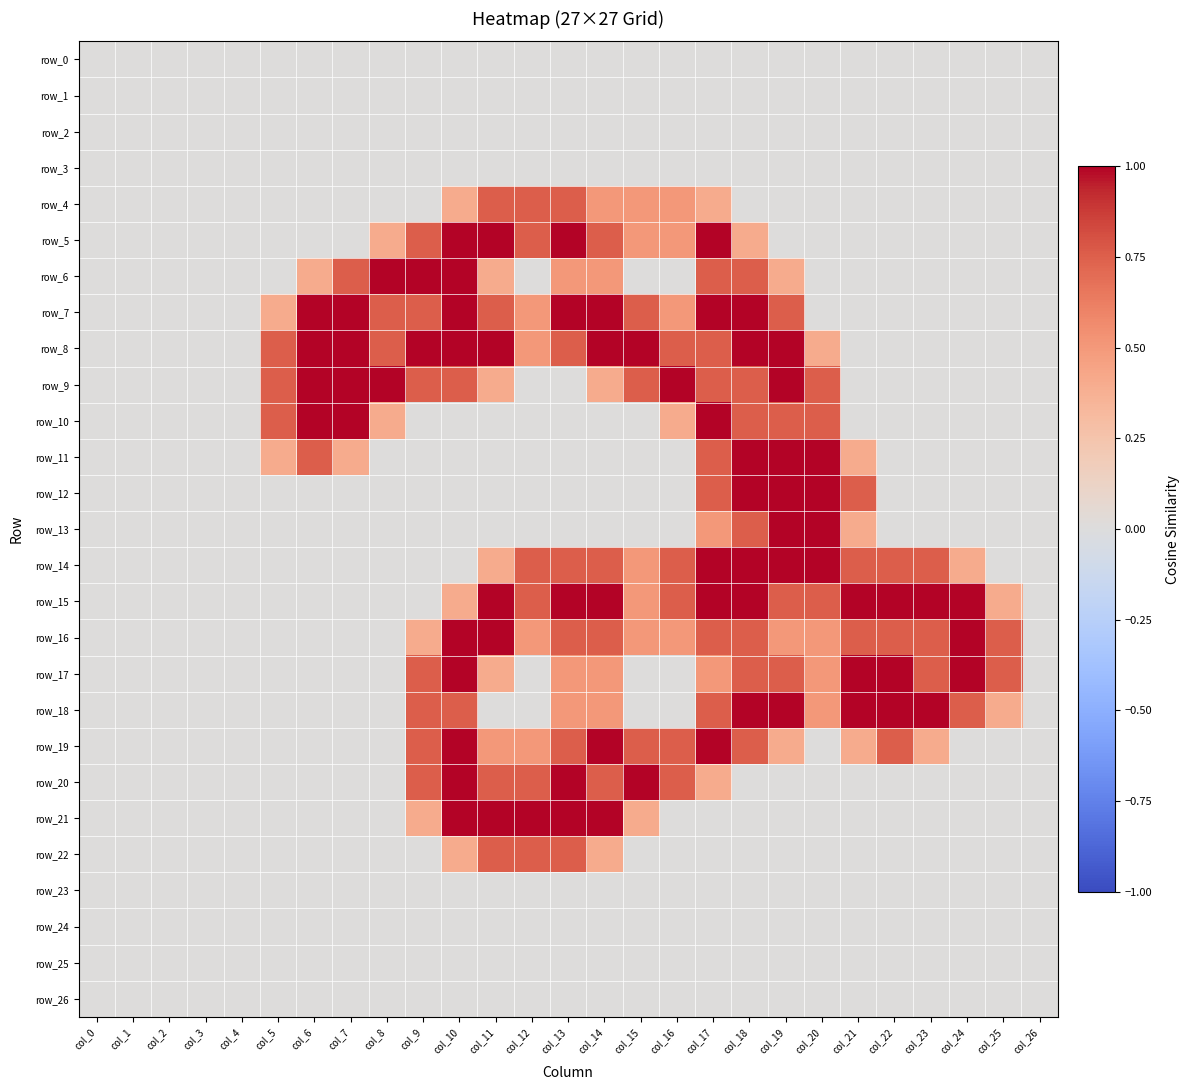

Is the value of row_5 at col_17 greater than the value of row_19 at col_7?

Yes